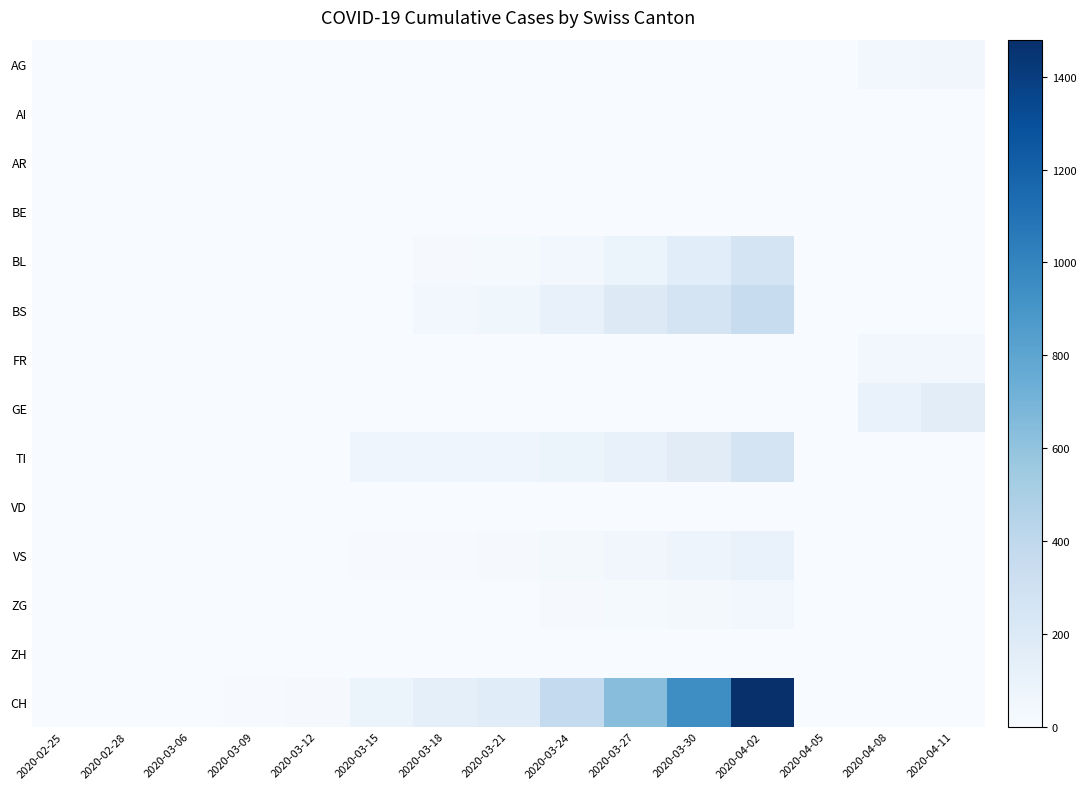

Reading left to right, what are all the values shown in this chart?

AG: 2020-02-25=0	2020-02-28=0	2020-03-06=1	2020-03-09=2	2020-03-12=3	2020-03-15=0	2020-03-18=4	2020-03-21=0	2020-03-24=0	2020-03-27=4	2020-03-30=0	2020-04-02=0	2020-04-05=0	2020-04-08=46	2020-04-11=50
AI: 2020-02-25=0	2020-02-28=0	2020-03-06=0	2020-03-09=0	2020-03-12=0	2020-03-15=0	2020-03-18=0	2020-03-21=0	2020-03-24=0	2020-03-27=0	2020-03-30=0	2020-04-02=0	2020-04-05=0	2020-04-08=0	2020-04-11=0
AR: 2020-02-25=0	2020-02-28=0	2020-03-06=0	2020-03-09=0	2020-03-12=0	2020-03-15=0	2020-03-18=0	2020-03-21=0	2020-03-24=0	2020-03-27=0	2020-03-30=0	2020-04-02=0	2020-04-05=0	2020-04-08=0	2020-04-11=0
BE: 2020-02-25=0	2020-02-28=0	2020-03-06=0	2020-03-09=0	2020-03-12=0	2020-03-15=0	2020-03-18=0	2020-03-21=0	2020-03-24=0	2020-03-27=0	2020-03-30=0	2020-04-02=0	2020-04-05=0	2020-04-08=0	2020-04-11=0
BL: 2020-02-25=0	2020-02-28=0	2020-03-06=0	2020-03-09=0	2020-03-12=2	2020-03-15=5	2020-03-18=16	2020-03-21=21	2020-03-24=40	2020-03-27=76	2020-03-30=158	2020-04-02=262	2020-04-05=0	2020-04-08=0	2020-04-11=0
BS: 2020-02-25=0	2020-02-28=0	2020-03-06=0	2020-03-09=0	2020-03-12=4	2020-03-15=0	2020-03-18=36	2020-03-21=57	2020-03-24=105	2020-03-27=191	2020-03-30=263	2020-04-02=350	2020-04-05=0	2020-04-08=0	2020-04-11=0
FR: 2020-02-25=0	2020-02-28=0	2020-03-06=0	2020-03-09=0	2020-03-12=0	2020-03-15=0	2020-03-18=0	2020-03-21=0	2020-03-24=0	2020-03-27=0	2020-03-30=0	2020-04-02=0	2020-04-05=0	2020-04-08=46	2020-04-11=46
GE: 2020-02-25=0	2020-02-28=0	2020-03-06=0	2020-03-09=0	2020-03-12=0	2020-03-15=0	2020-03-18=0	2020-03-21=0	2020-03-24=0	2020-03-27=0	2020-03-30=0	2020-04-02=0	2020-04-05=0	2020-04-08=103	2020-04-11=153
TI: 2020-02-25=0	2020-02-28=0	2020-03-06=0	2020-03-09=0	2020-03-12=0	2020-03-15=61	2020-03-18=62	2020-03-21=68	2020-03-24=80	2020-03-27=107	2020-03-30=165	2020-04-02=263	2020-04-05=0	2020-04-08=0	2020-04-11=0
VD: 2020-02-25=0	2020-02-28=0	2020-03-06=0	2020-03-09=0	2020-03-12=0	2020-03-15=0	2020-03-18=0	2020-03-21=0	2020-03-24=0	2020-03-27=0	2020-03-30=0	2020-04-02=0	2020-04-05=0	2020-04-08=0	2020-04-11=0
VS: 2020-02-25=0	2020-02-28=2	2020-03-06=2	2020-03-09=2	2020-03-12=3	2020-03-15=6	2020-03-18=11	2020-03-21=17	2020-03-24=25	2020-03-27=50	2020-03-30=71	2020-04-02=104	2020-04-05=0	2020-04-08=0	2020-04-11=0
ZG: 2020-02-25=0	2020-02-28=0	2020-03-06=0	2020-03-09=0	2020-03-12=0	2020-03-15=0	2020-03-18=5	2020-03-21=5	2020-03-24=12	2020-03-27=18	2020-03-30=29	2020-04-02=41	2020-04-05=0	2020-04-08=0	2020-04-11=0
ZH: 2020-02-25=0	2020-02-28=0	2020-03-06=0	2020-03-09=0	2020-03-12=0	2020-03-15=0	2020-03-18=0	2020-03-21=0	2020-03-24=0	2020-03-27=0	2020-03-30=0	2020-04-02=0	2020-04-05=0	2020-04-08=0	2020-04-11=0
CH: 2020-02-25=0	2020-02-28=0	2020-03-06=3	2020-03-09=6	2020-03-12=12	2020-03-15=79	2020-03-18=134	2020-03-21=172	2020-03-24=380	2020-03-27=634	2020-03-30=948	2020-04-02=1480	2020-04-05=0	2020-04-08=0	2020-04-11=0